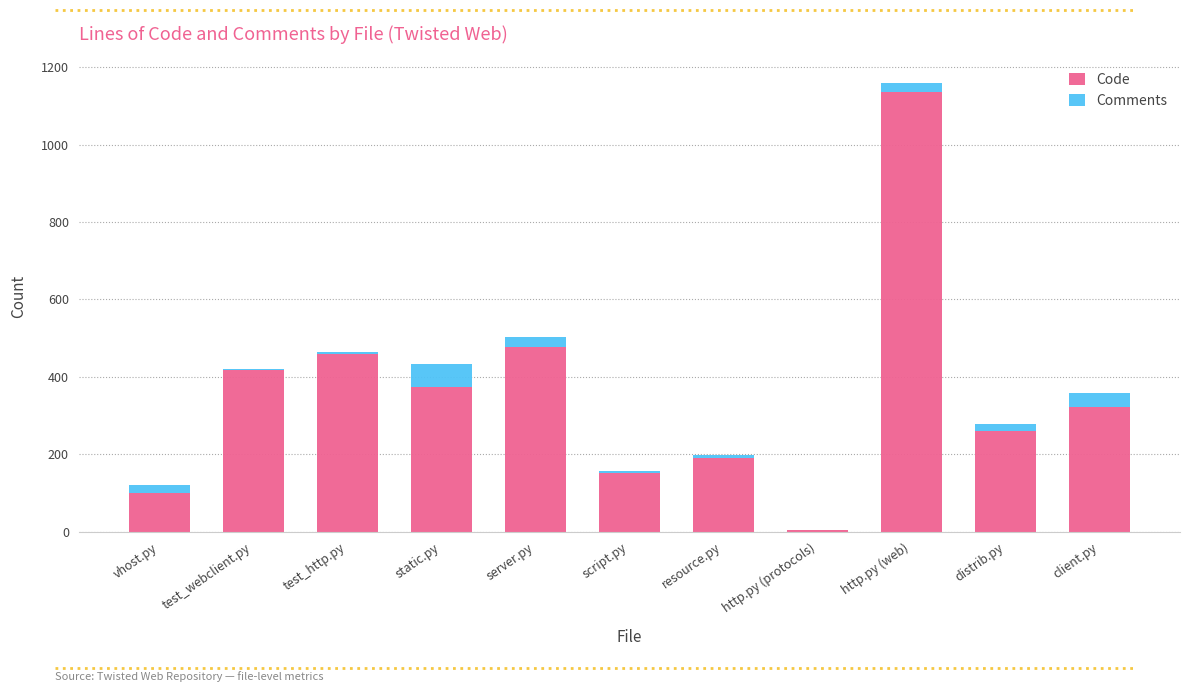

The Code series shows 205 at script.py. True or false?

False